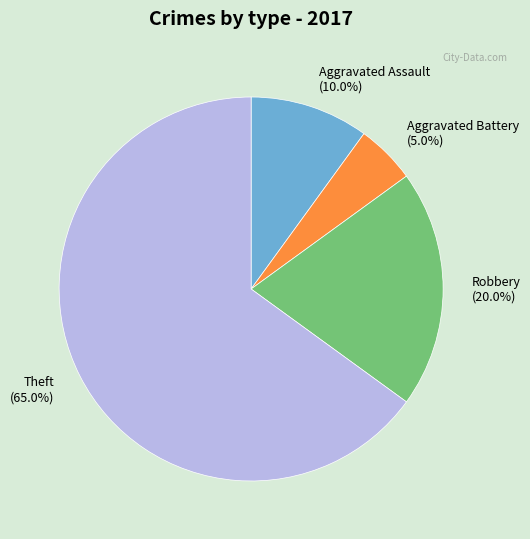

Rank the categories by value from highest to lowest.

Theft (65.0%), Robbery (20.0%), Aggravated Assault (10.0%), Aggravated Battery (5.0%)